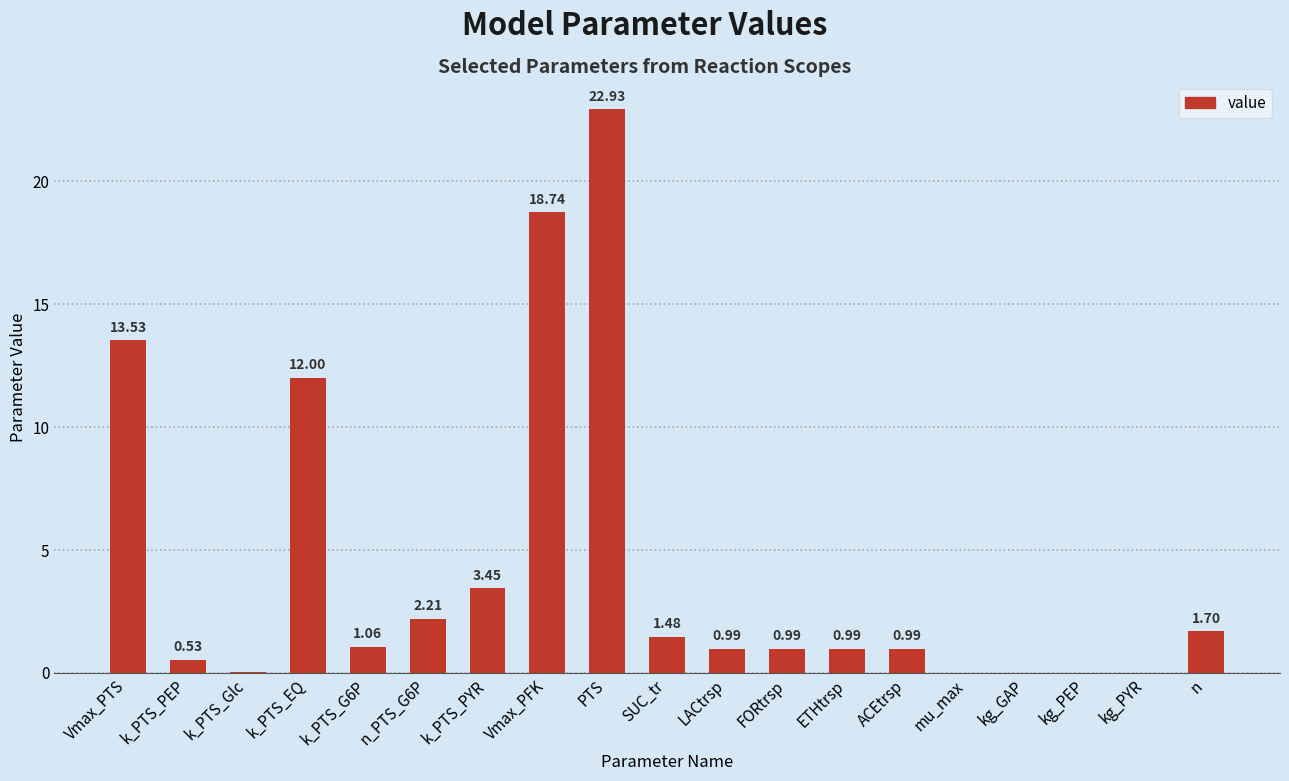

What is the greatest value displayed?

22.9